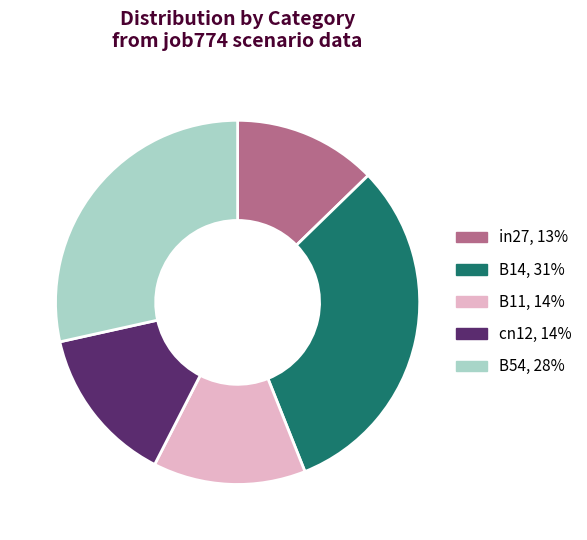

How many slices are in this pie chart?

5